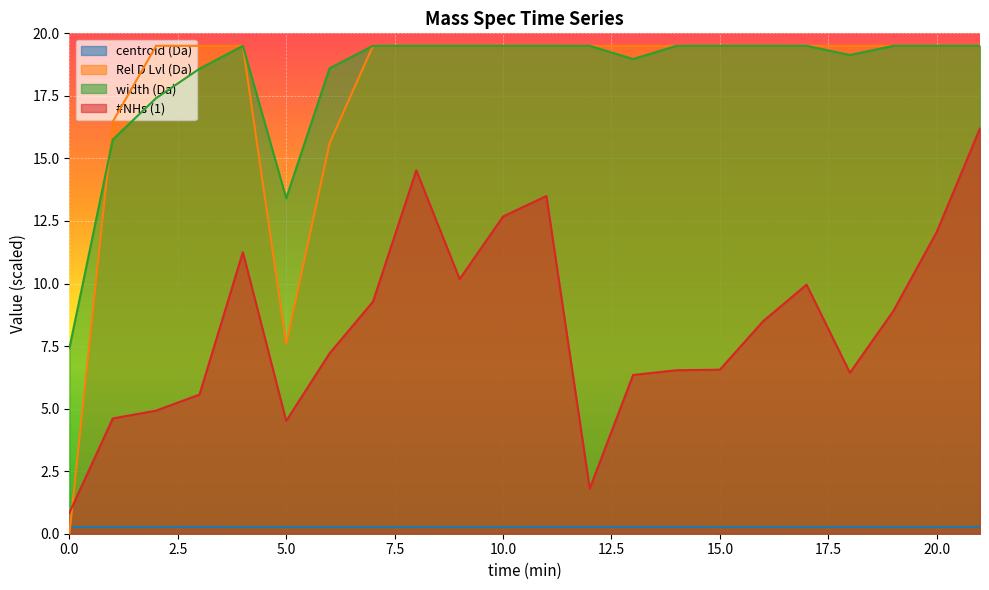

The centroid (Da) series shows 0.3 at 18. True or false?

True